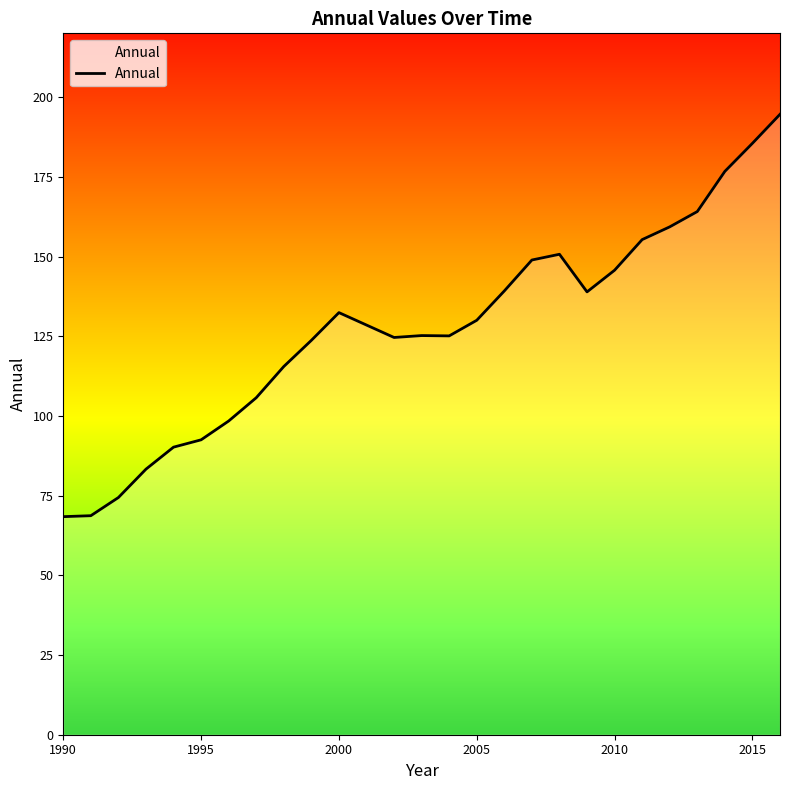

What is the smallest value displayed?

68.4